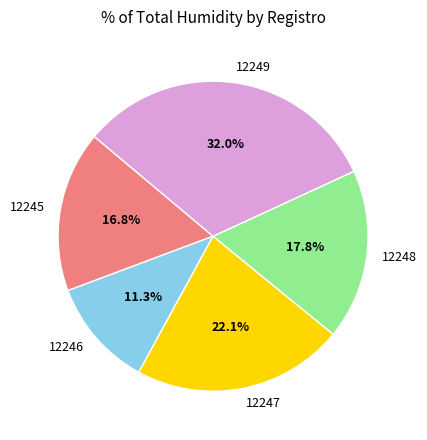

Combined, what portion of the pie is 12249 and 12248?

49.8%